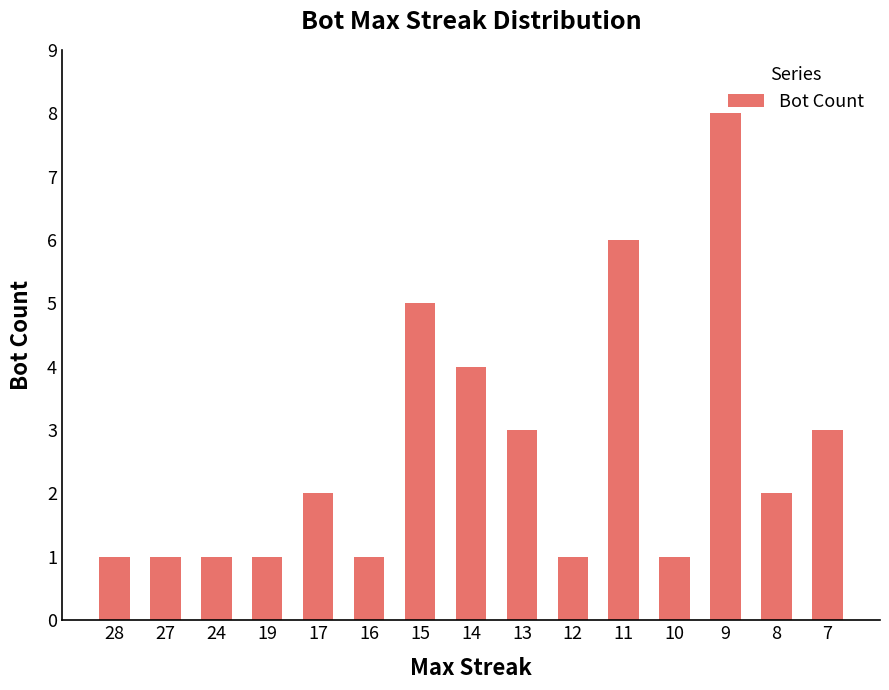

What is the value of the 15th bar from the left?

3